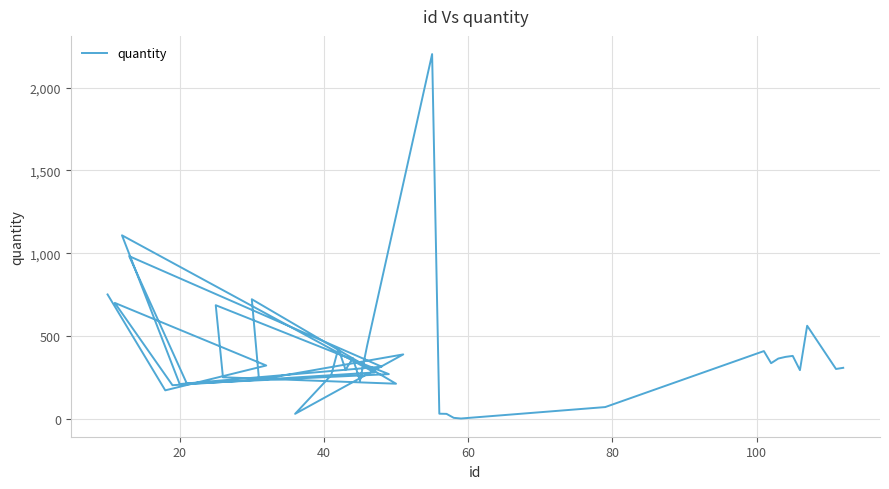

Reading left to right, list all the values displayed in this chart.

751	172	322	700	203	280	1108	210	315	982	212	270	686	251	212	722	236	389	30	263	425	296	366	230	444	2202	31	30	6	2	71	409	336	364	374	380	294	562	301	308